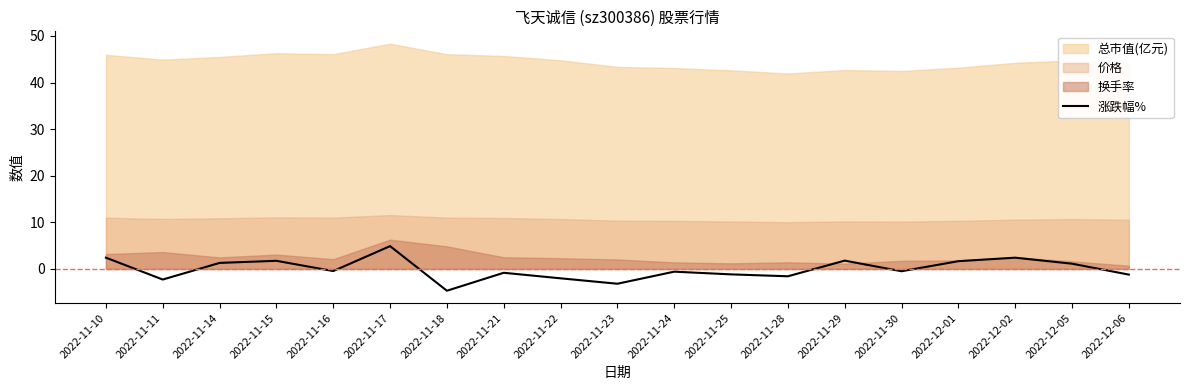

What is the difference between the maximum and second lowest values?

8.1